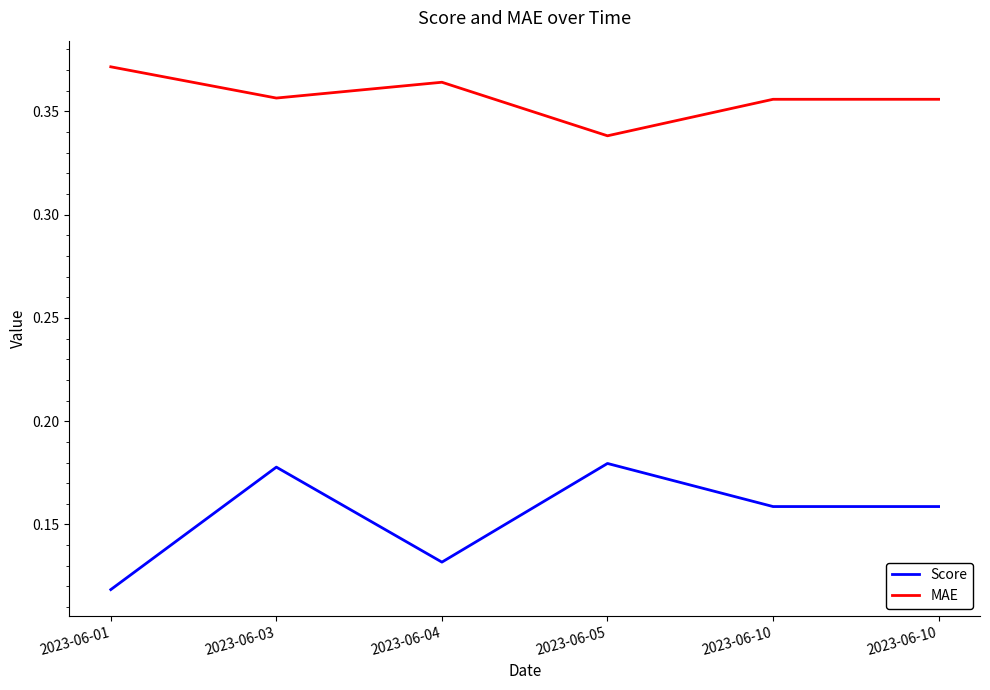

How many Score values are between 0 and 1?

6